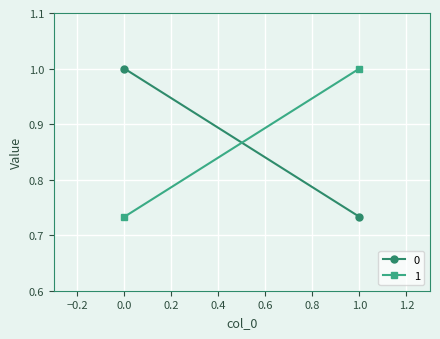

Is the value of 0 at 1 greater than the value of 1 at 0?

No